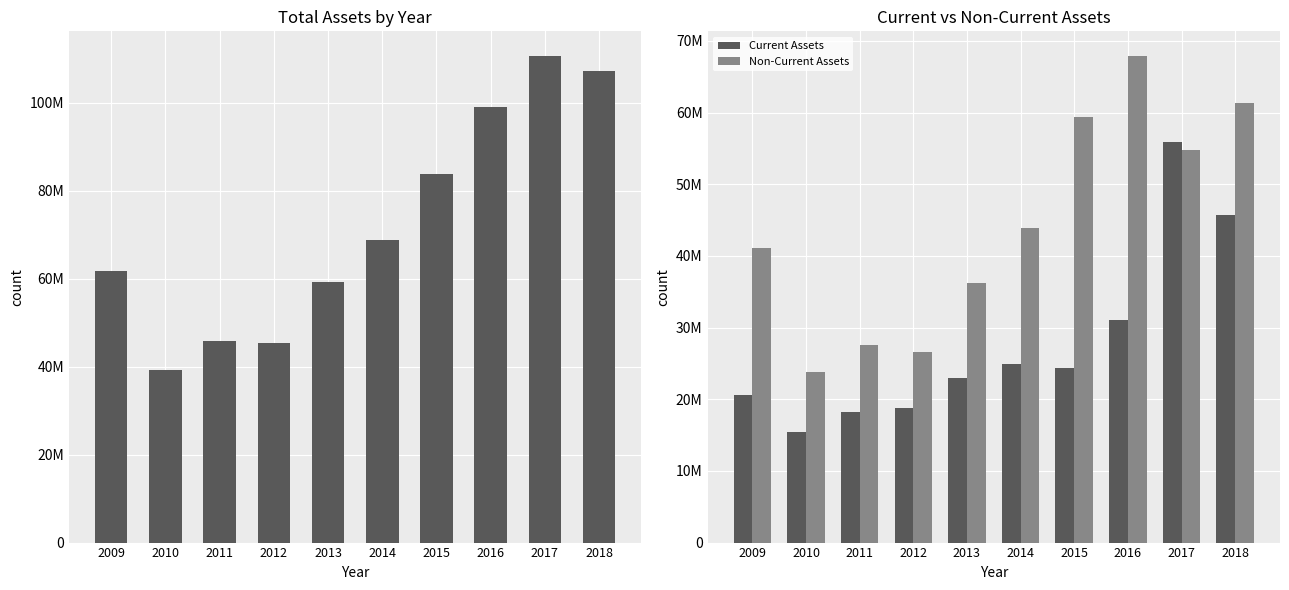

Which has a higher value, 2015 or 2014?

2015